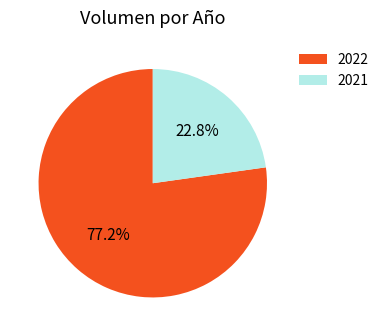

Is there any slice that represents more than half of the pie?

Yes